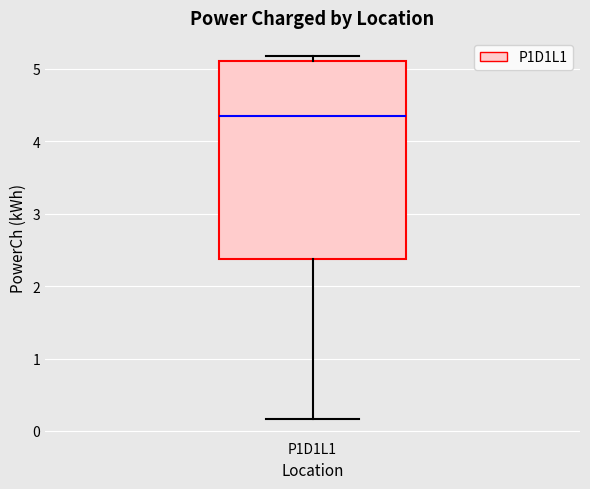

Where does the median line of the box for P1D1L1 sit on the y-axis? The values are not printed on the chart, so give them approximately, as read against the axis.

4.3